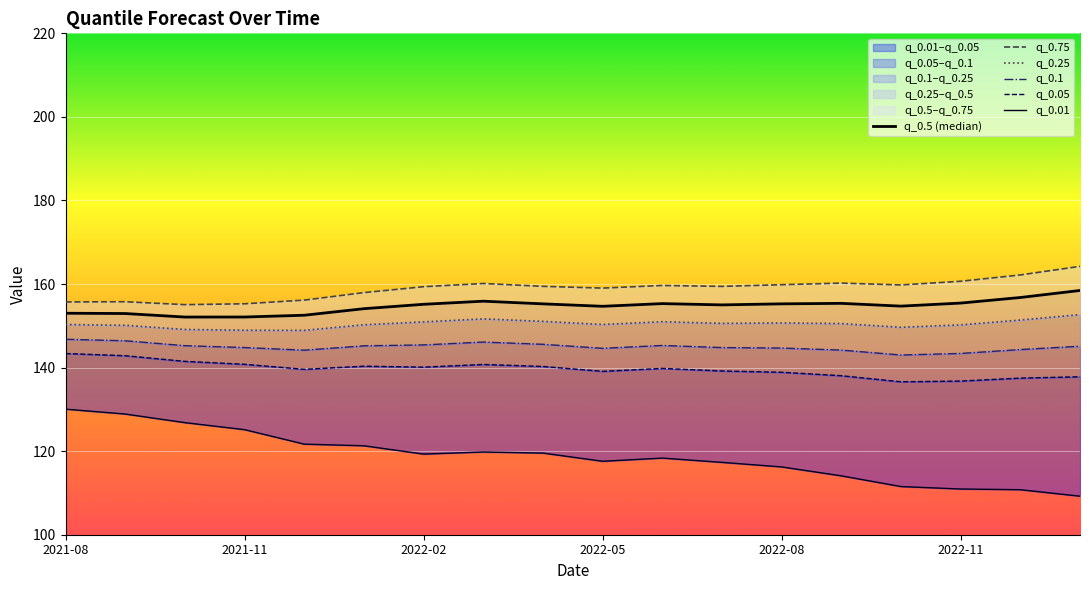

True or false: q_0.05 and q_0.01 cross at least once.

False